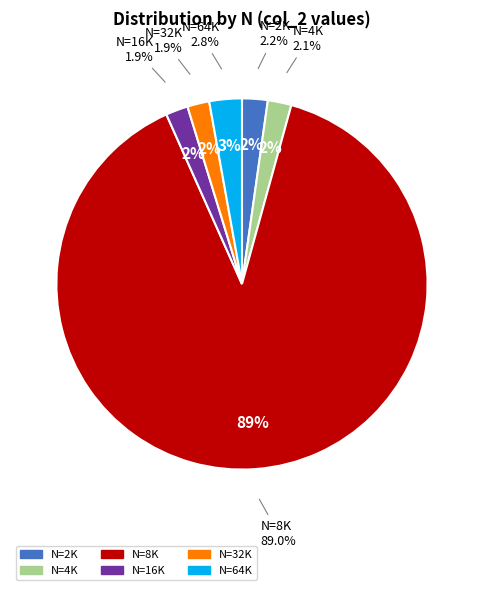

Rank the categories by value from lowest to highest.

32K, 16K, 4K, 2K, 64K, 8K